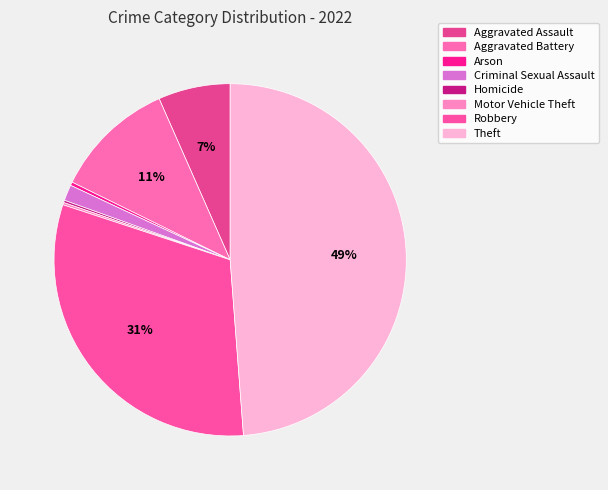

Combined, what portion of the pie is Motor Vehicle Theft and Homicide?

0.4%